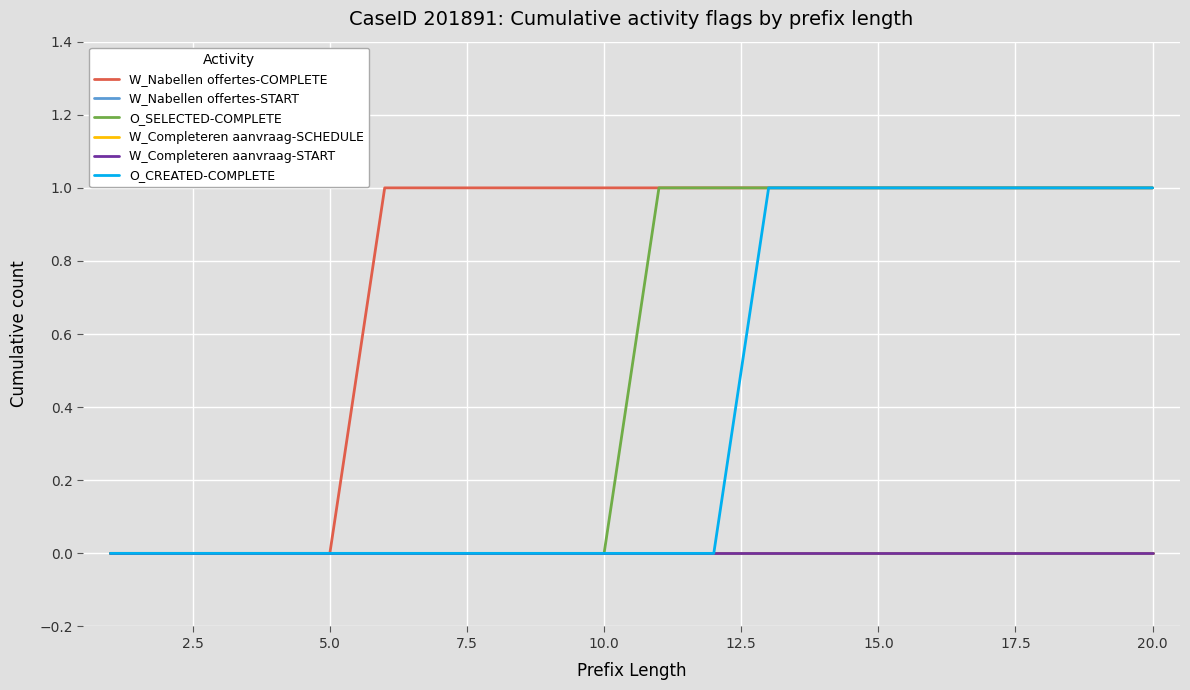

Does the chart have visible grid lines?

Yes